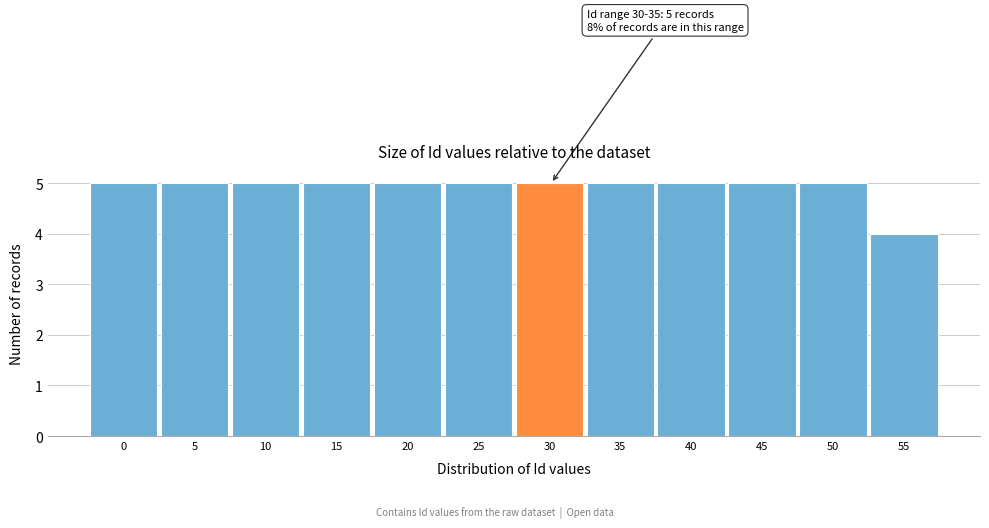

Reading left to right, transcribe all the data shown in this chart.

0=5	5=5	10=5	15=5	20=5	25=5	30=5	35=5	40=5	45=5	50=5	55=4